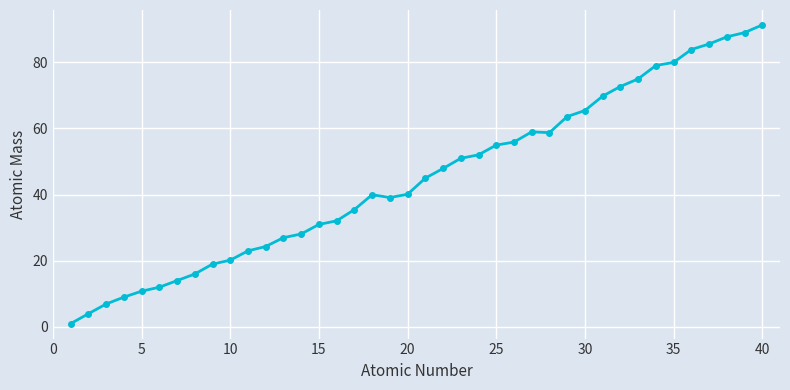

What is the difference between the maximum and minimum values?

90.2